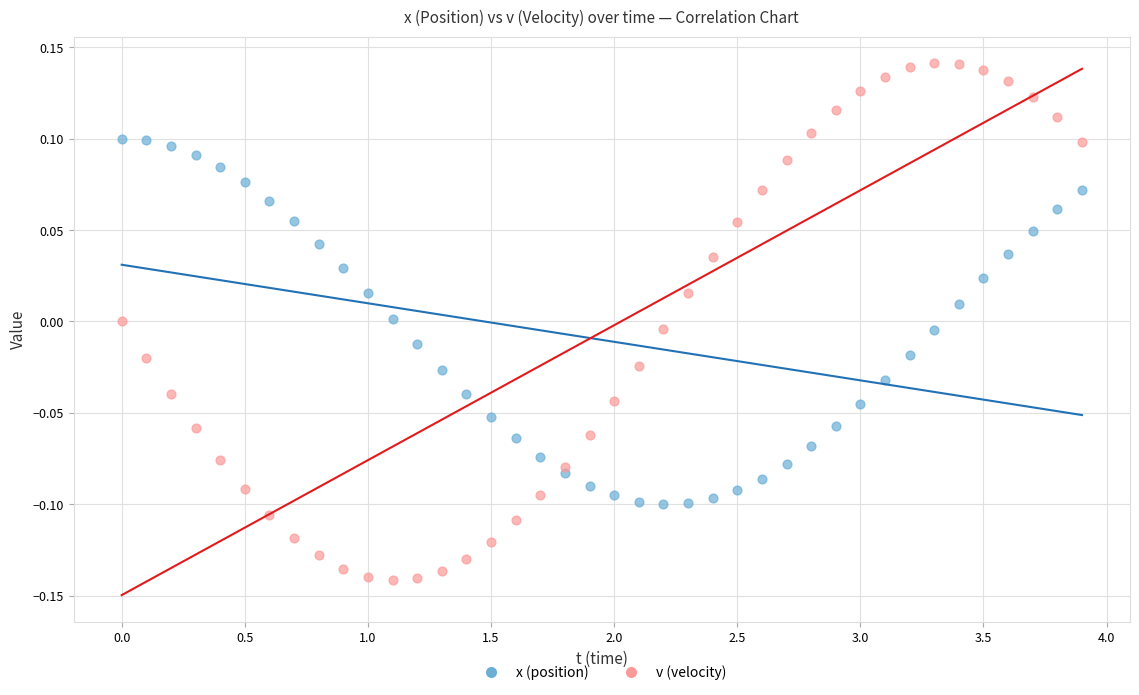

Which series contains the lowest Y value?

v (velocity)